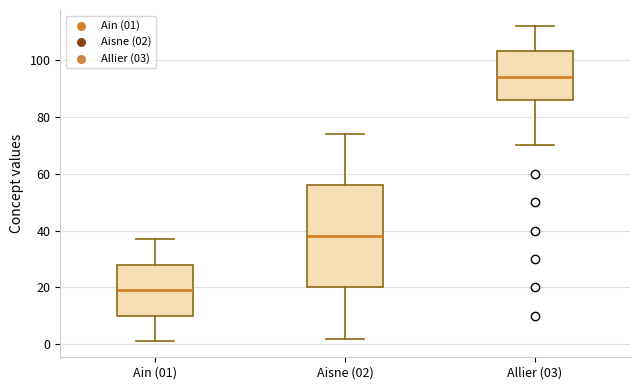

Reading left to right, transcribe this box plot: for each box, give where its median line is, the range the box spans, and where its two whiskers end, as read against the y-axis. The values are not printed on the chart, so give them approximately, as read against the axis.

Ain (01): median 20, box 10 to 28, whiskers 2 to 38
Aisne (02): median 38, box 20 to 56, whiskers 2 to 74
Allier (03): median 94, box 86 to 104, whiskers 70 to 112